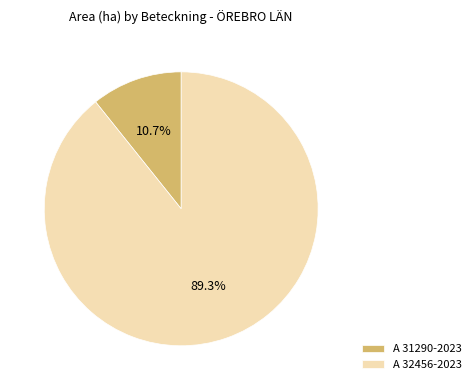

What is the ratio of the value at A 31290-2023 to the value at A 32456-2023?

0.1